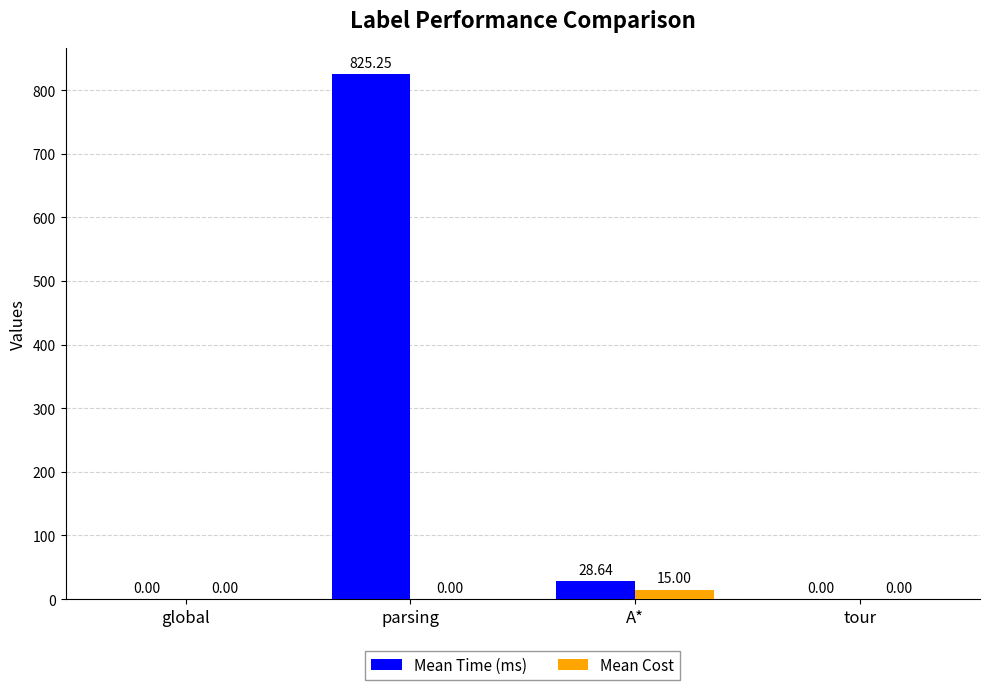

What is the sum of all Mean Time (ms) values?

853.9